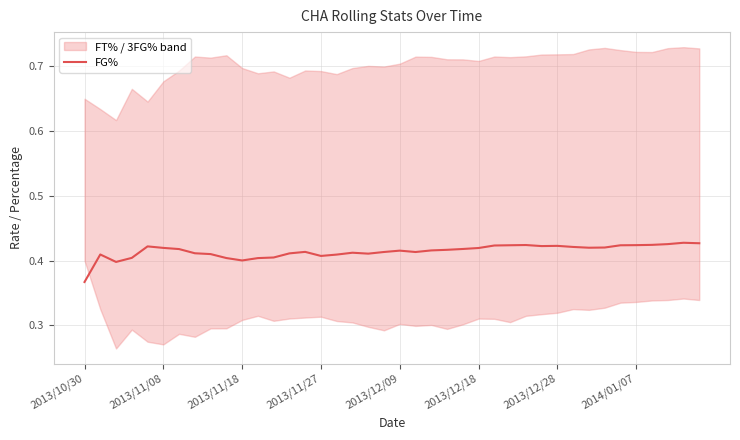

What is the average value?

0.4